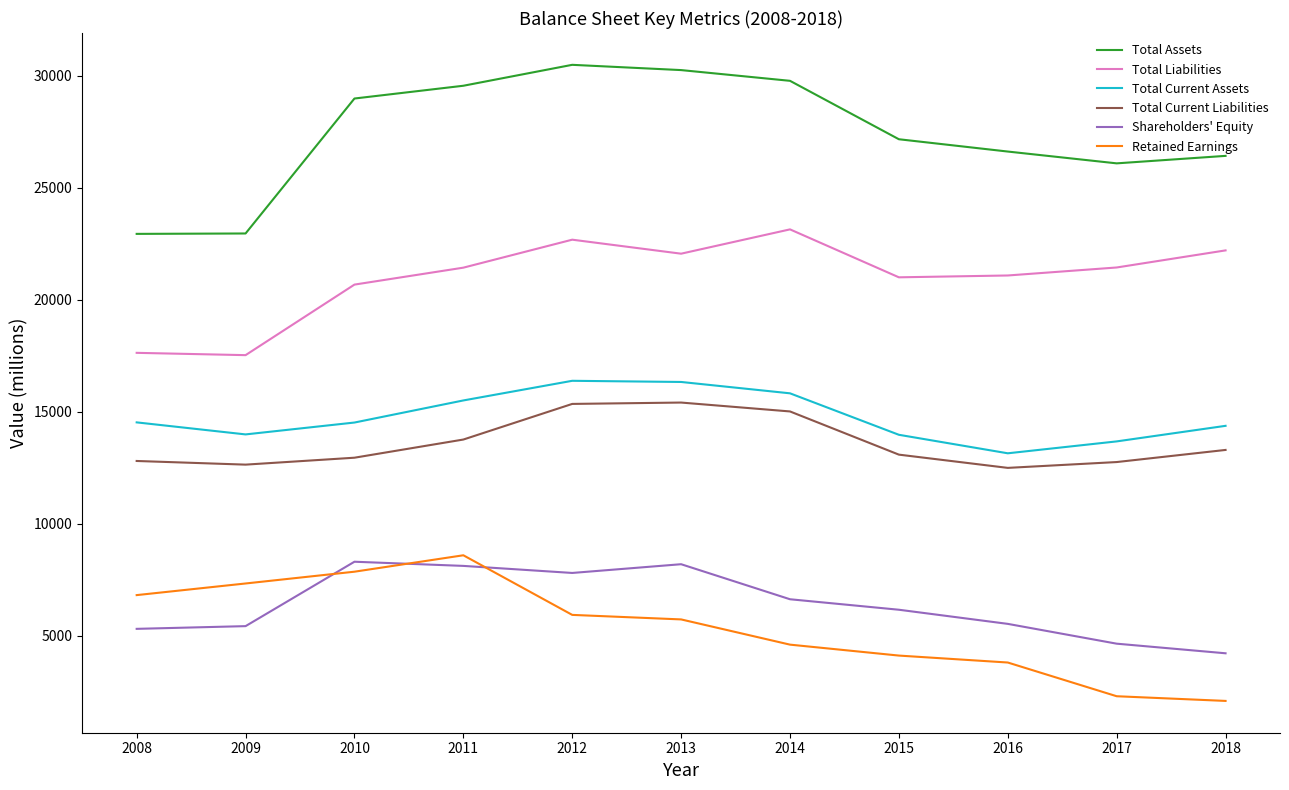

What is the difference between the highest and lowest values at 2012?

24553